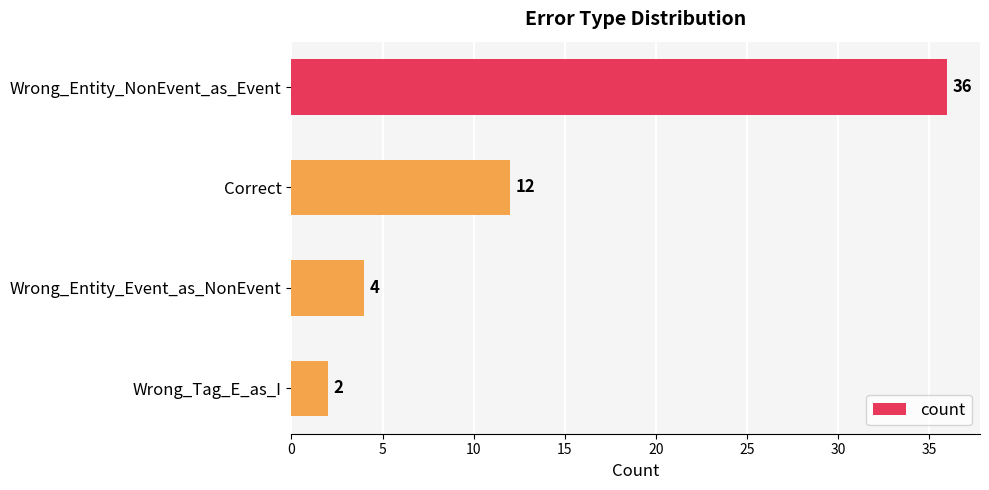

What is the maximum value shown in the chart?

36